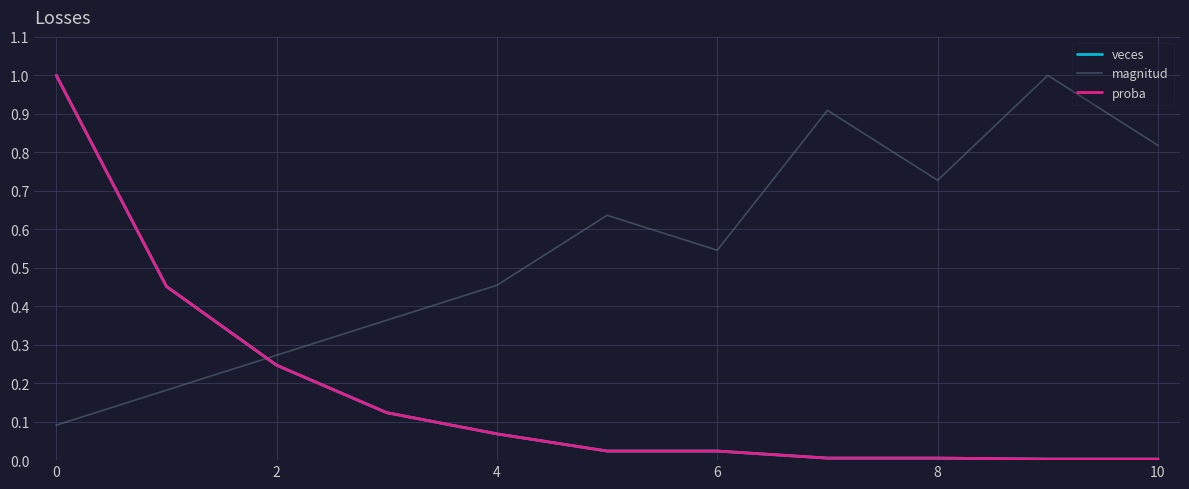

After their last crossing, which series has the higher values: magnitud or veces?

magnitud